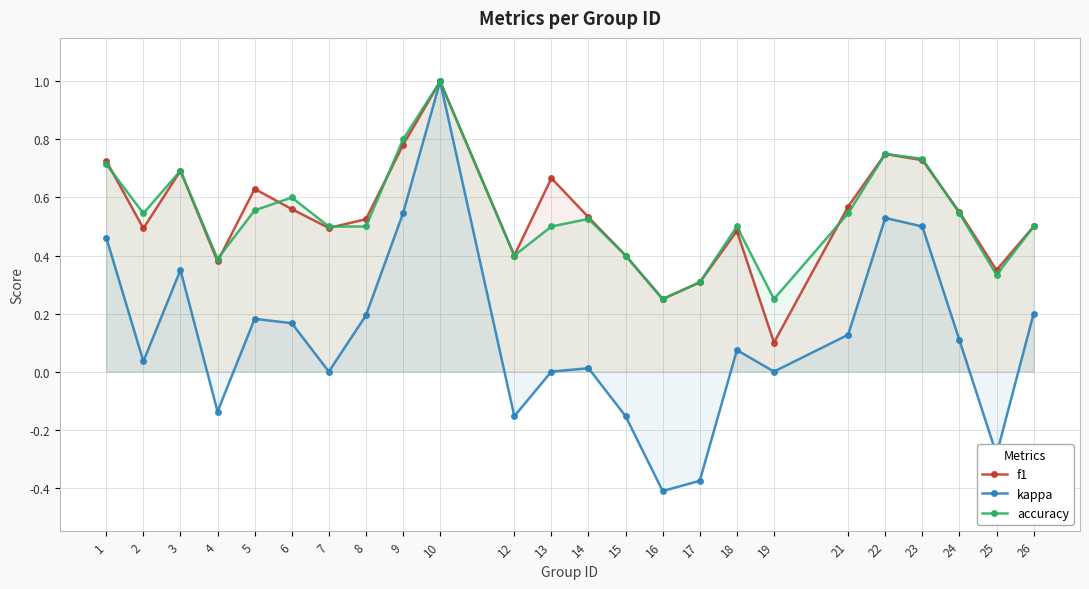

Which series changed the most between 15 and 17?

kappa